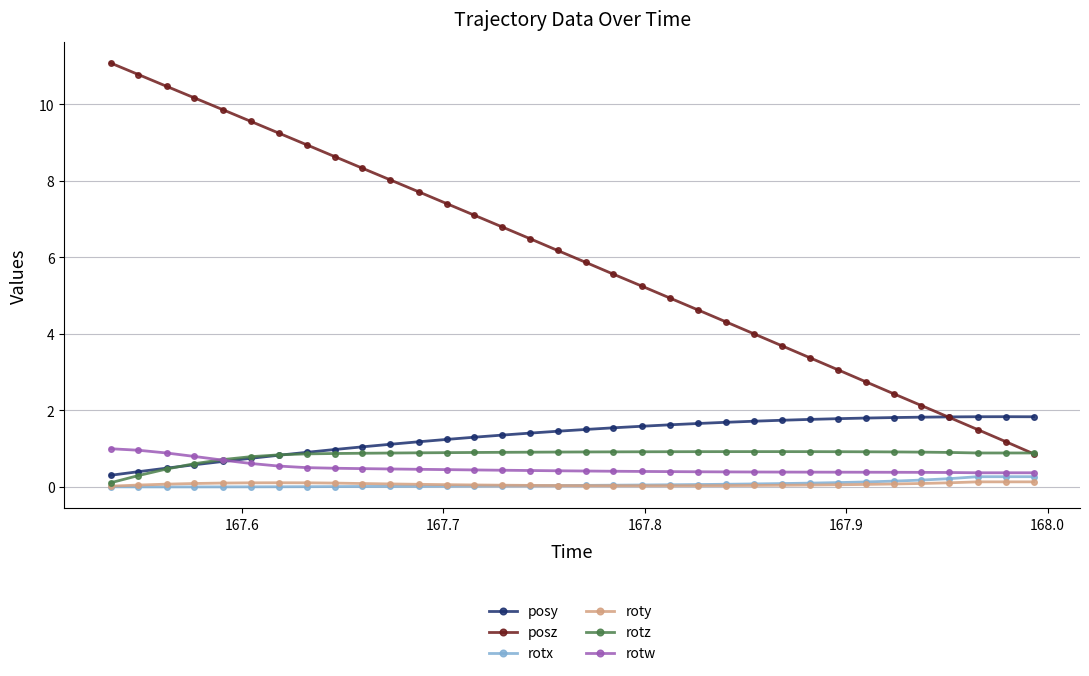

True or false: posz has more than 2 interior local peaks.

False